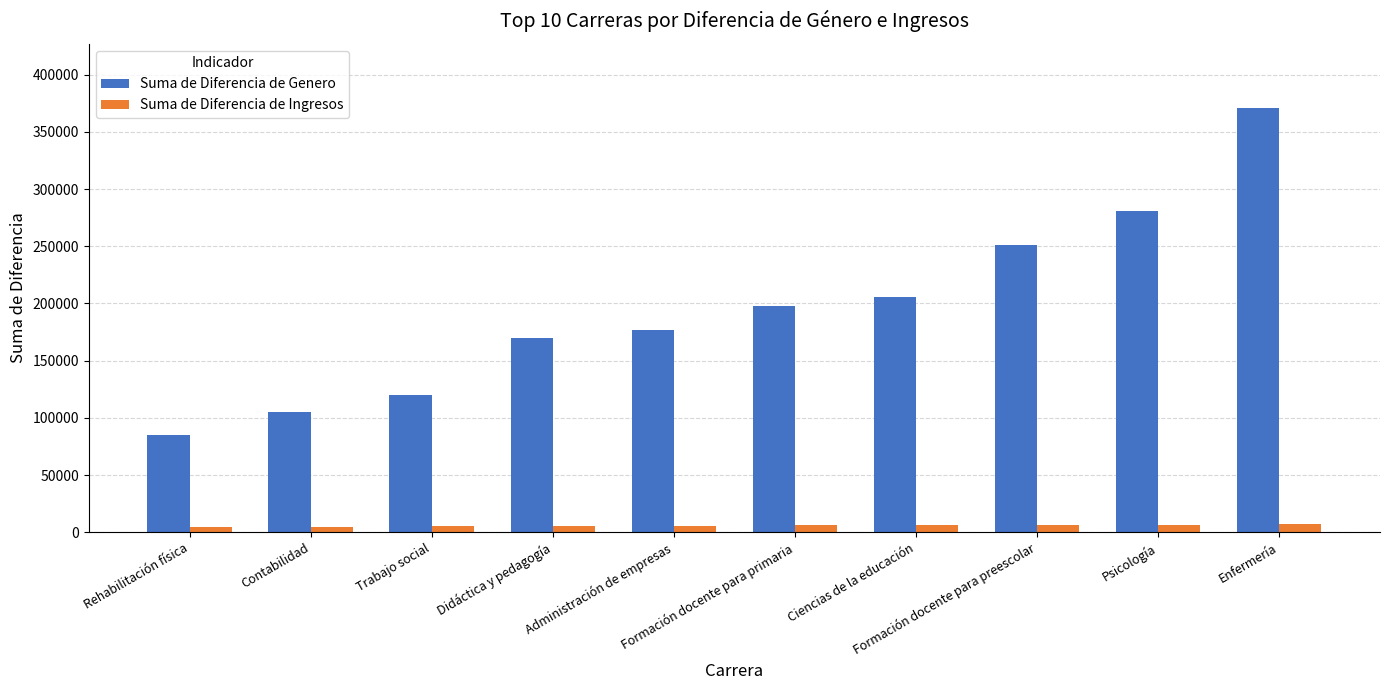

What is the difference between the second highest and second lowest values in the Suma de Diferencia de Genero series?

174913